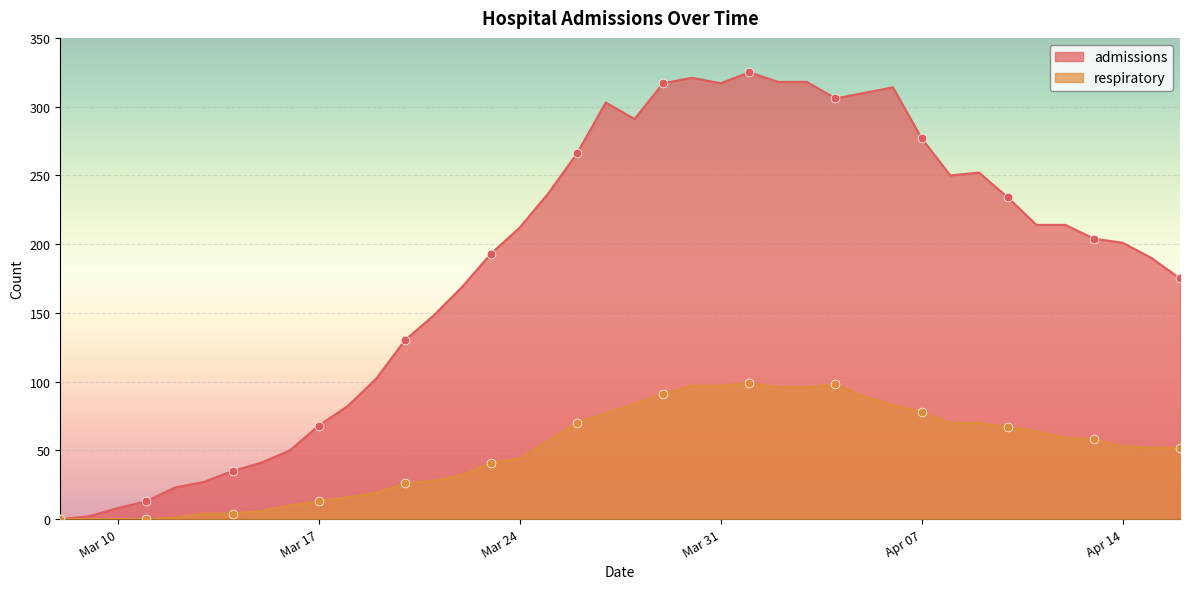

At which category is the sum across all series the highest?

2020-04-01